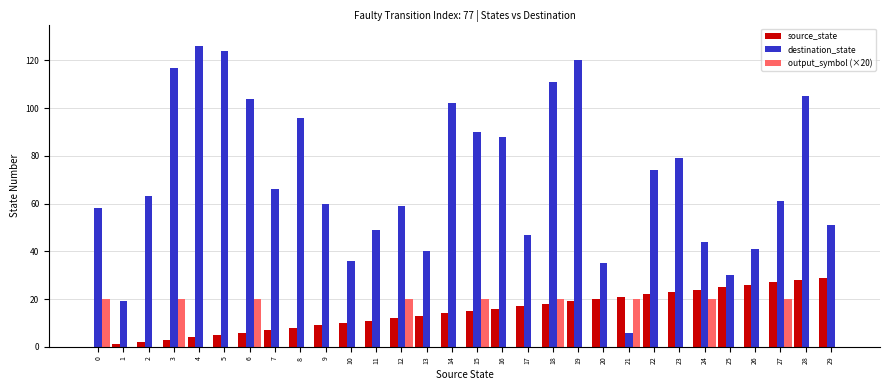

Reading left to right, what are all the values shown in this chart?

source_state: 0	1	2	3	4	5	6	7	8	9	10	11	12	13	14	15	16	17	18	19	20	21	22	23	24	25	26	27	28	29
destination_state: 58	19	63	117	126	124	104	66	96	60	36	49	59	40	102	90	88	47	111	120	35	6	74	79	44	30	41	61	105	51
output_symbol (×20): 20	0	0	20	0	0	20	0	0	0	0	0	20	0	0	20	0	0	20	0	0	20	0	0	20	0	0	20	0	0